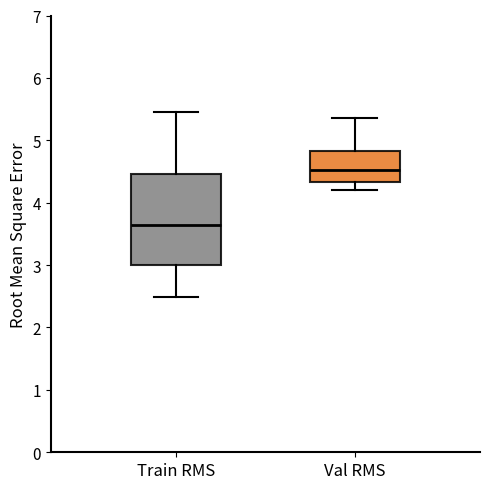

Where is the upper edge of the box for Val RMS on the y-axis? The values are not printed on the chart, so give them approximately, as read against the axis.

4.8